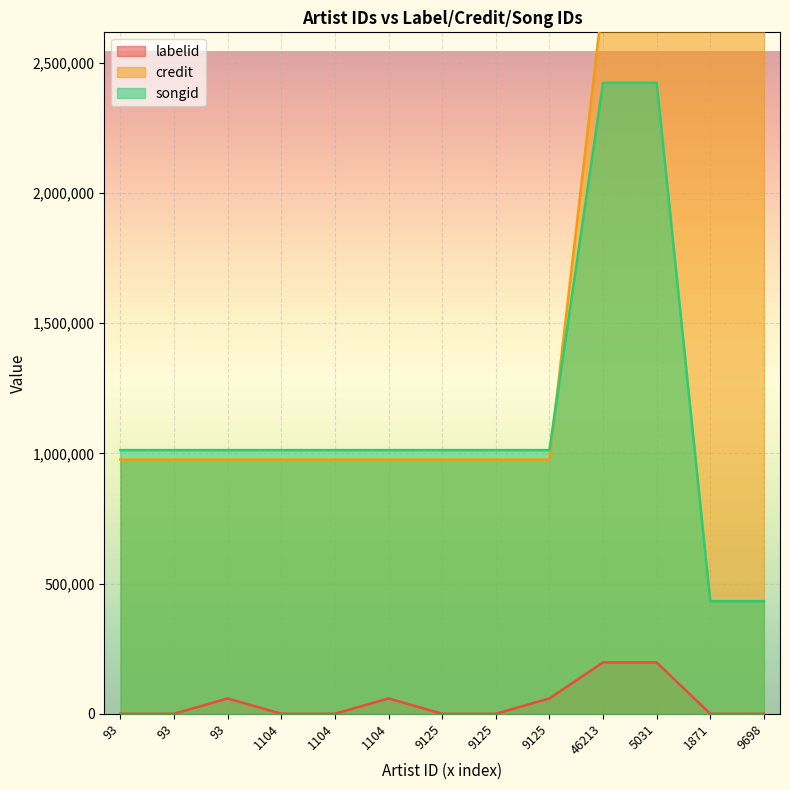

List the series in order of their peak value, highest first.

credit, songid, labelid